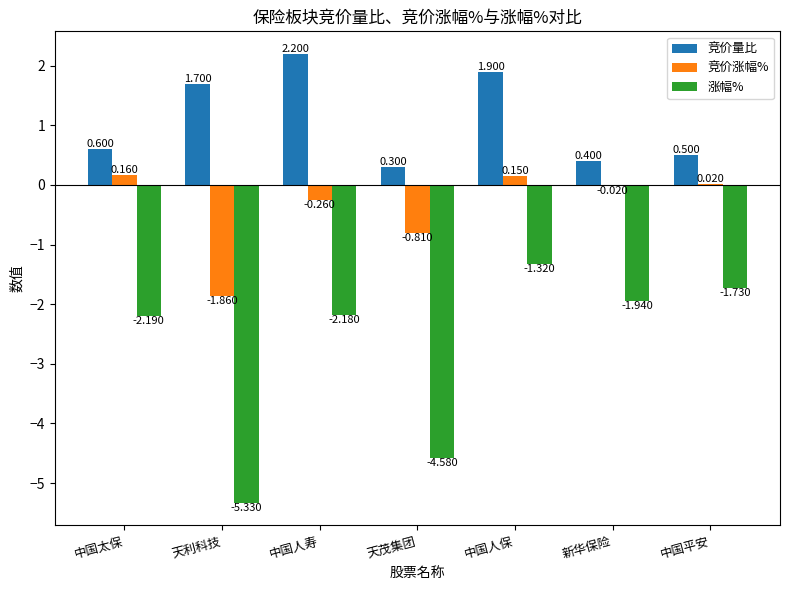

What is the sum of all 涨幅% values?

-19.3